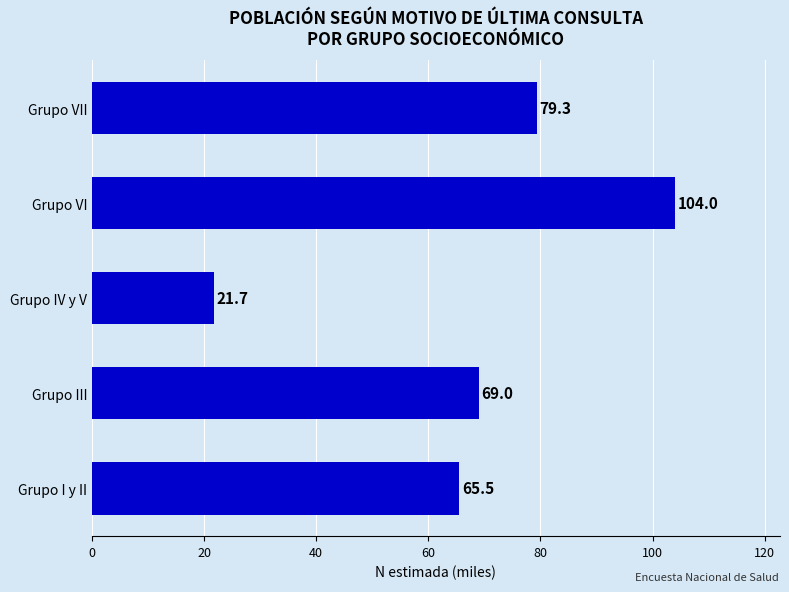

How many data points does each series have?

5